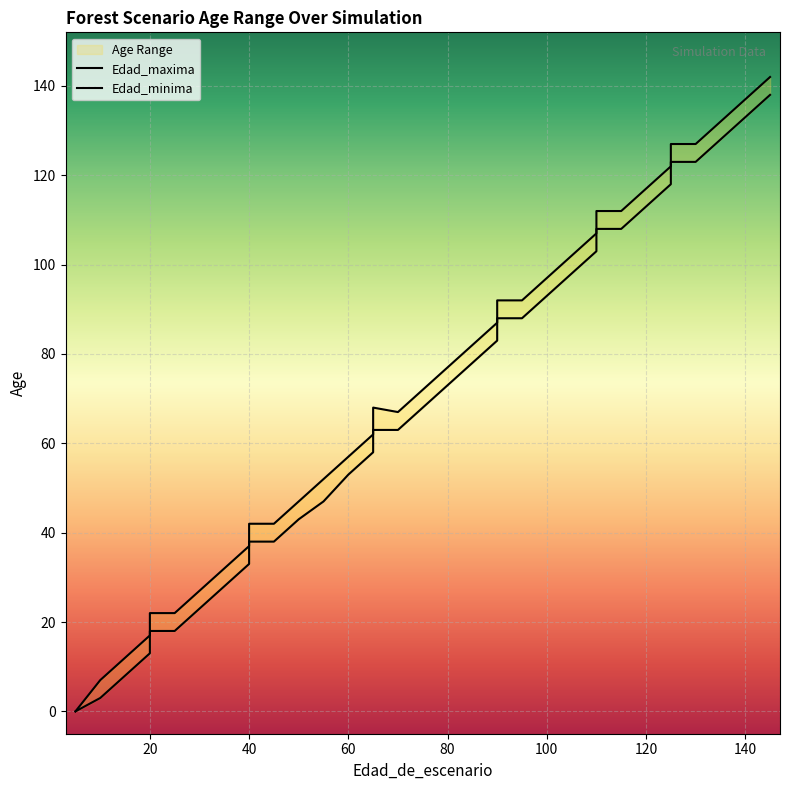

True or false: Edad_minima and Edad_maxima cross at least once.

False